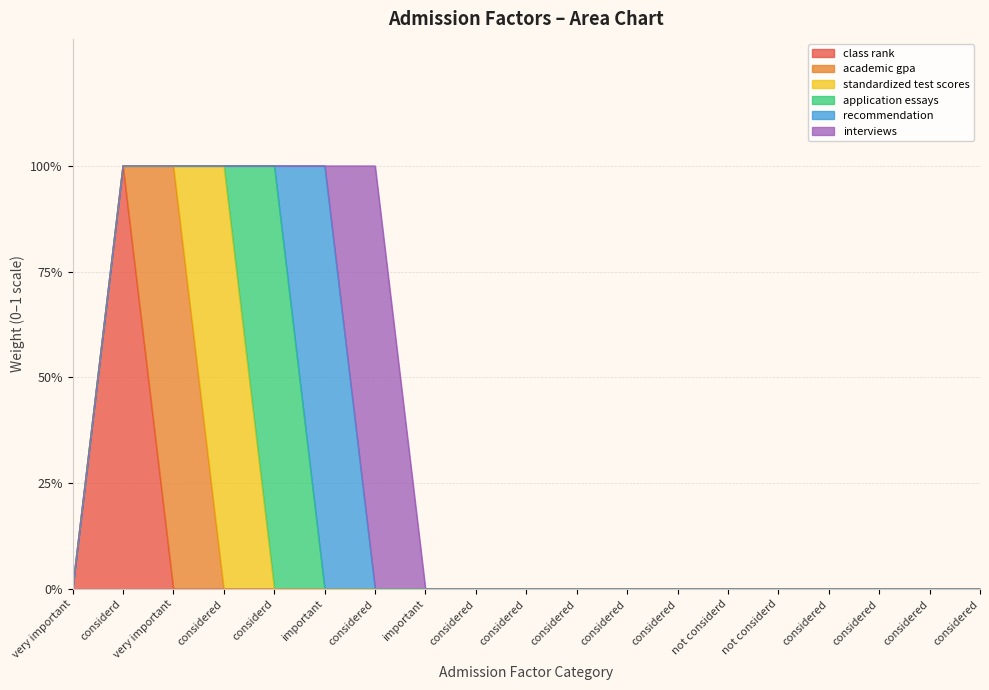

Is the value of application essays at very important greater than the value of academic gpa at considered?

No